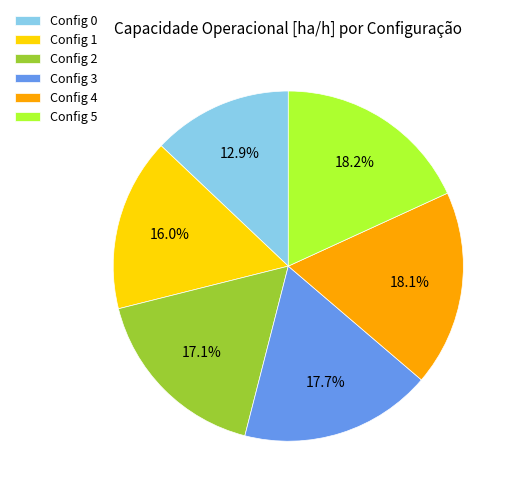

Which slice is the smallest?

Config 0